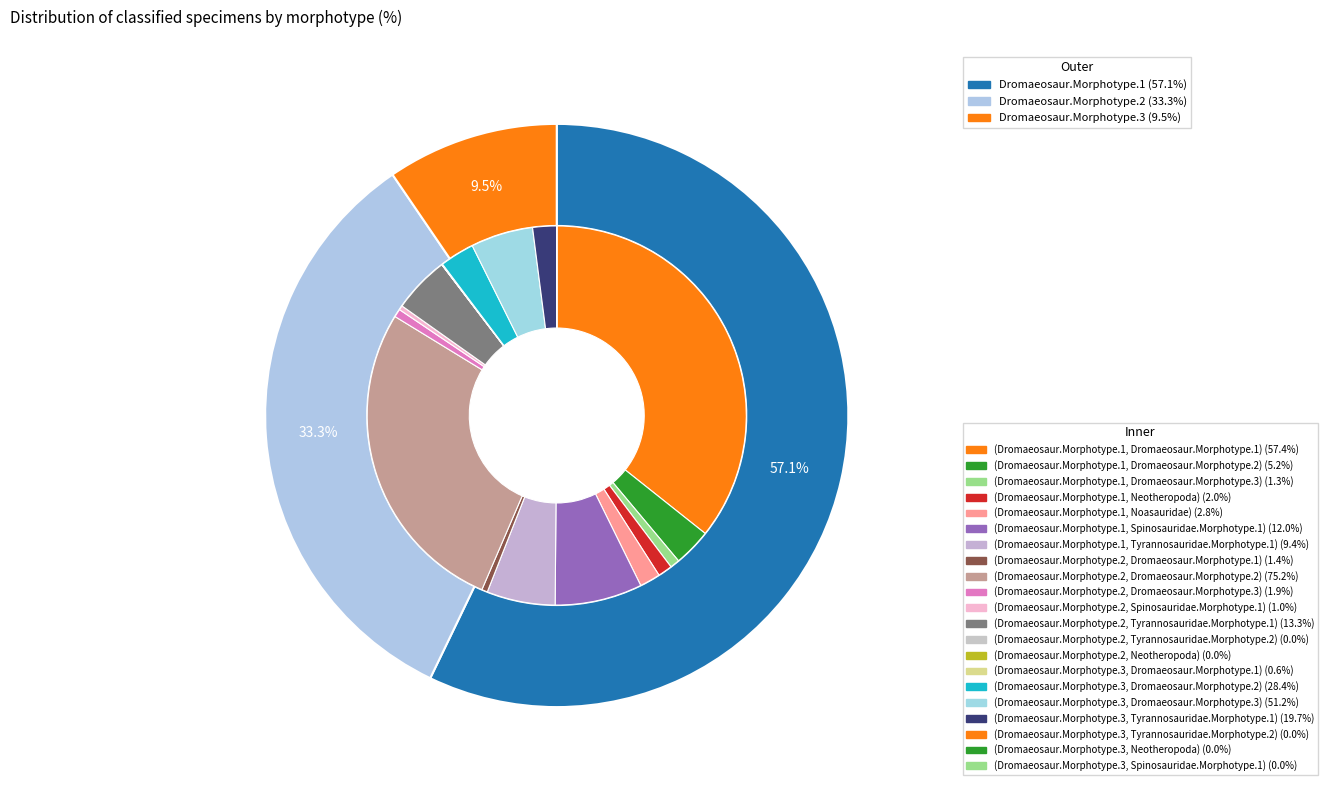

Between Dromaeosaur.Morphotype.1 and Dromaeosaur.Morphotype.2, which is larger?

Dromaeosaur.Morphotype.1